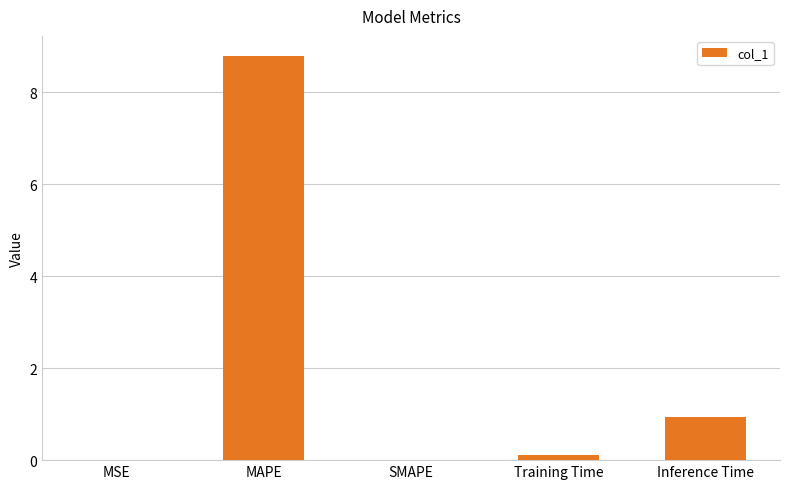

What is the sum of all values?

9.8